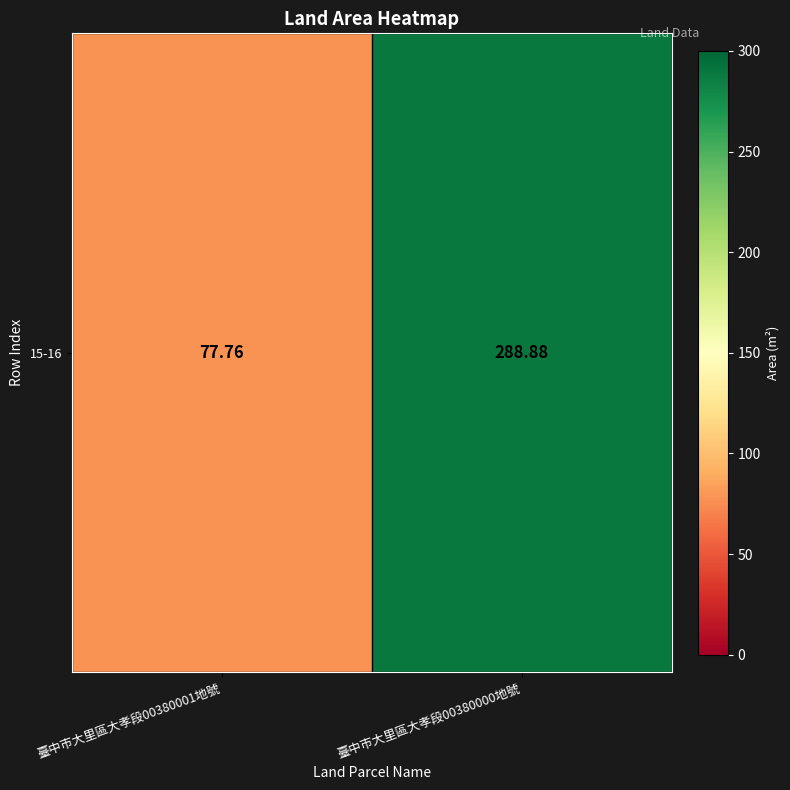

List the labels in order of value, largest first.

臺中市大里區大孝段00380000地號, 臺中市大里區大孝段00380001地號